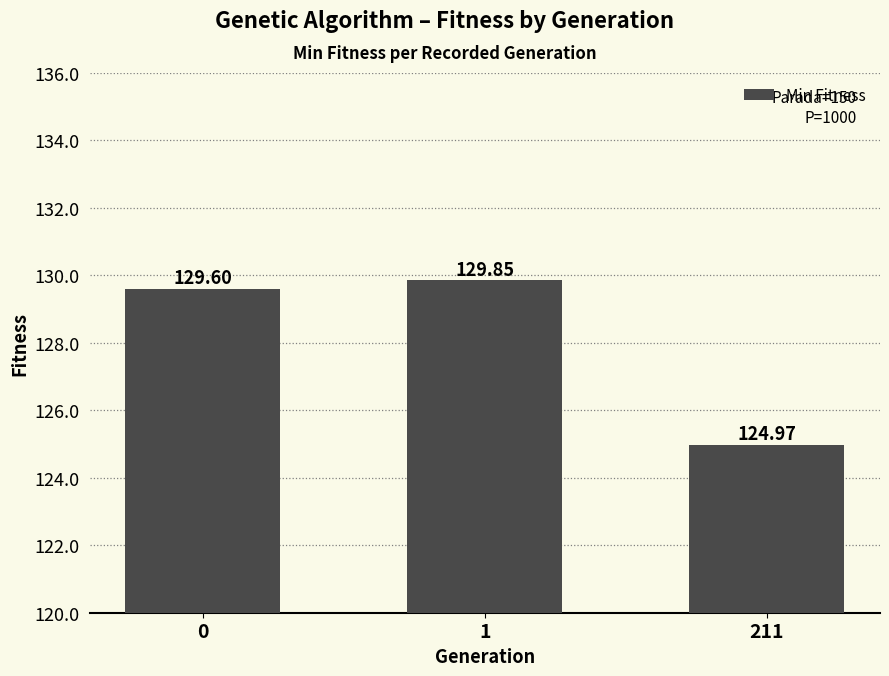

What is the average value?

128.1